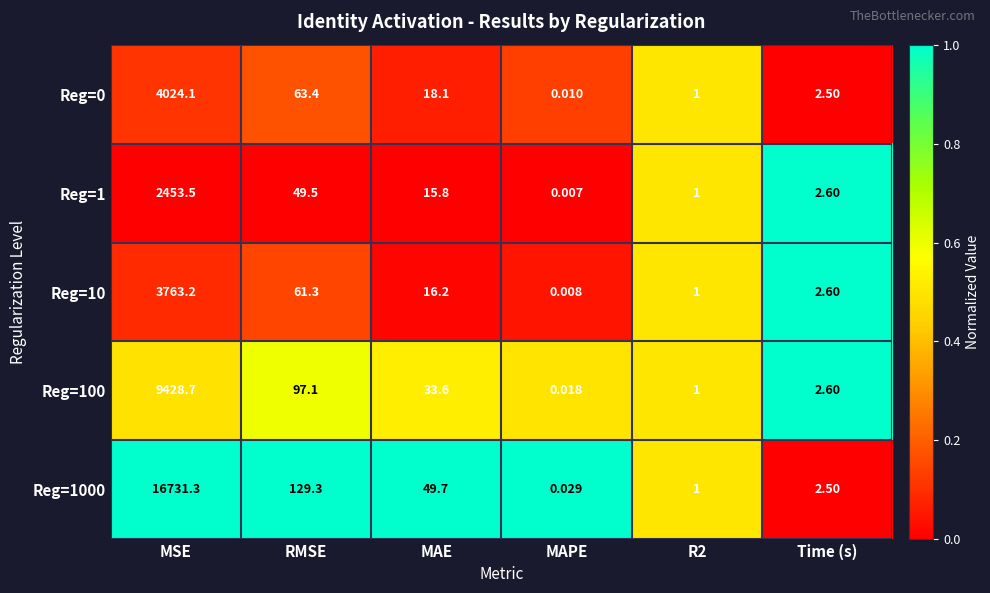

Is the value of Reg=100 at Time (s) greater than the value of Reg=10 at MSE?

No